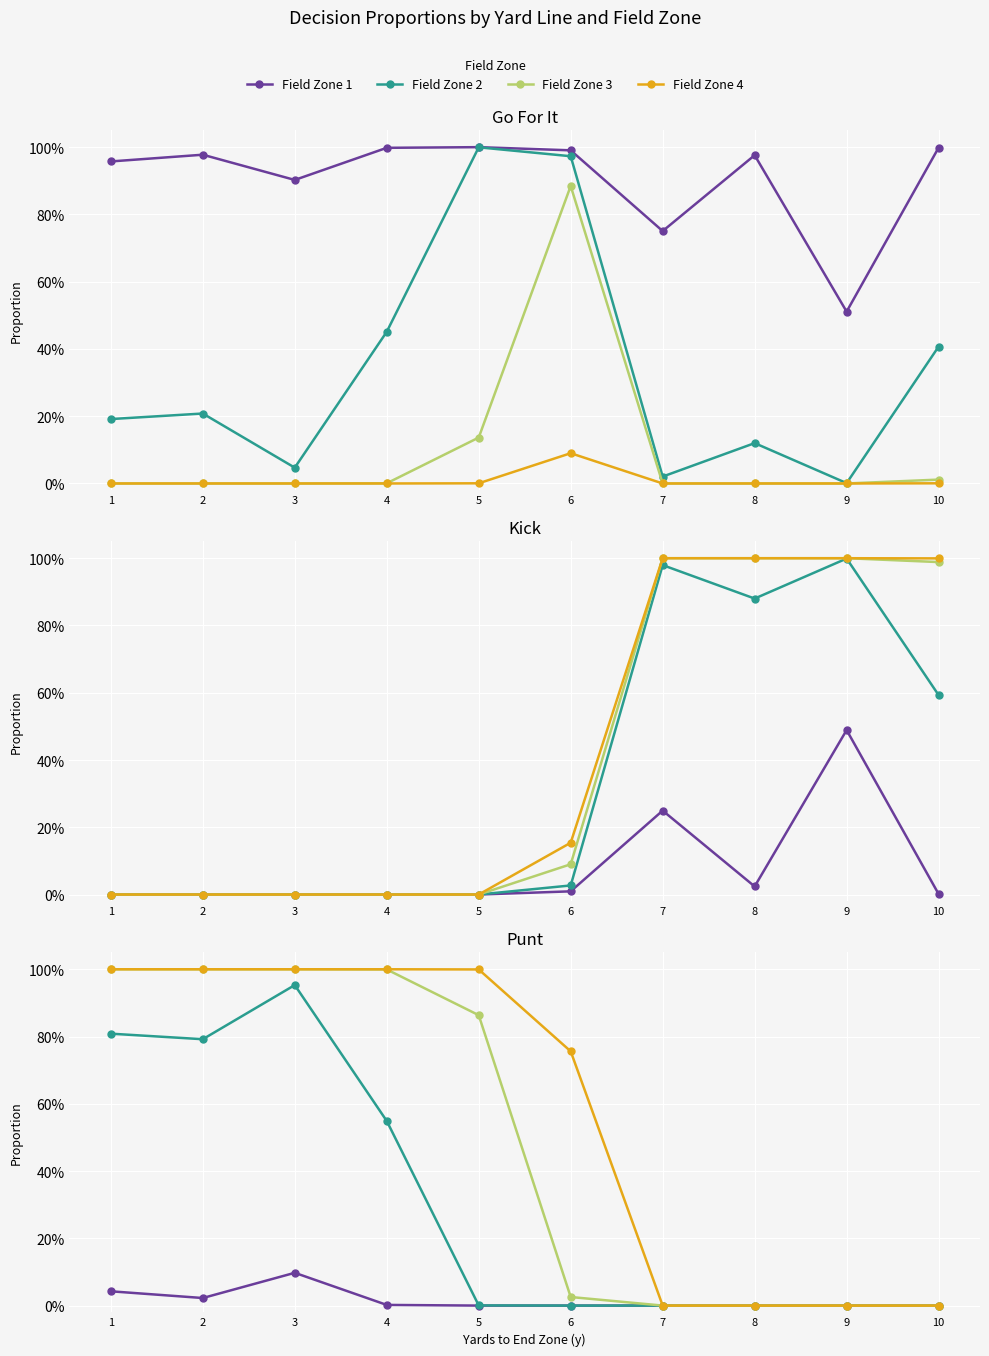

What is the sum of all Field Zone 1 values?

0.2